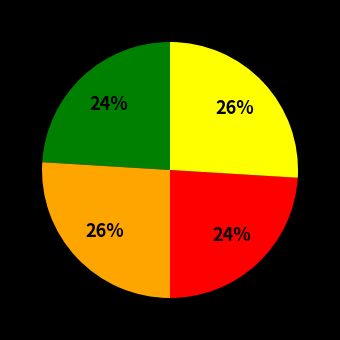

To the nearest percent, what is the difference between the largest and smallest slice percentages?

2%